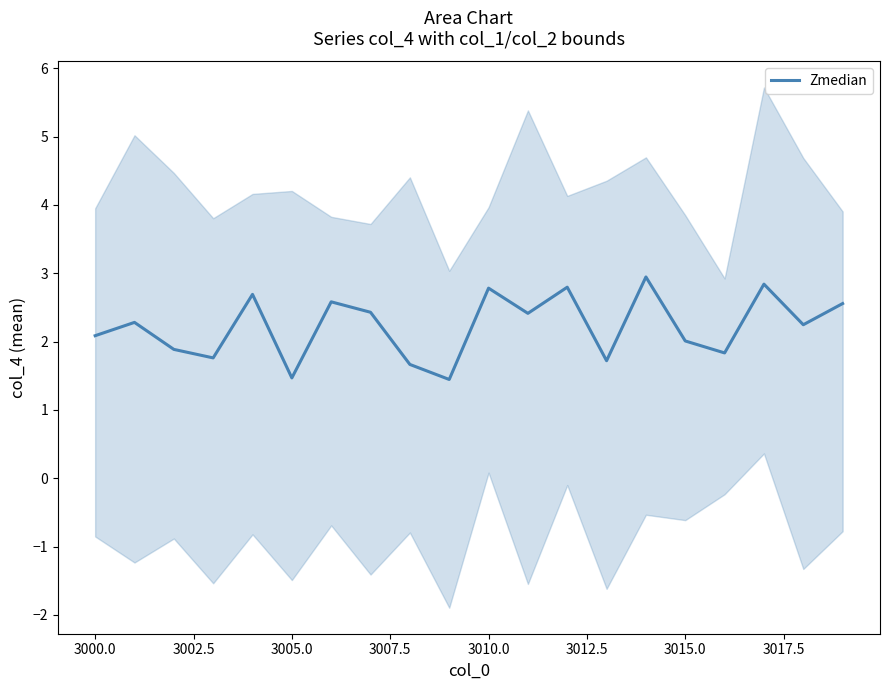

The value of Zmedian at 3015.0 is 2.0. True or false?

True